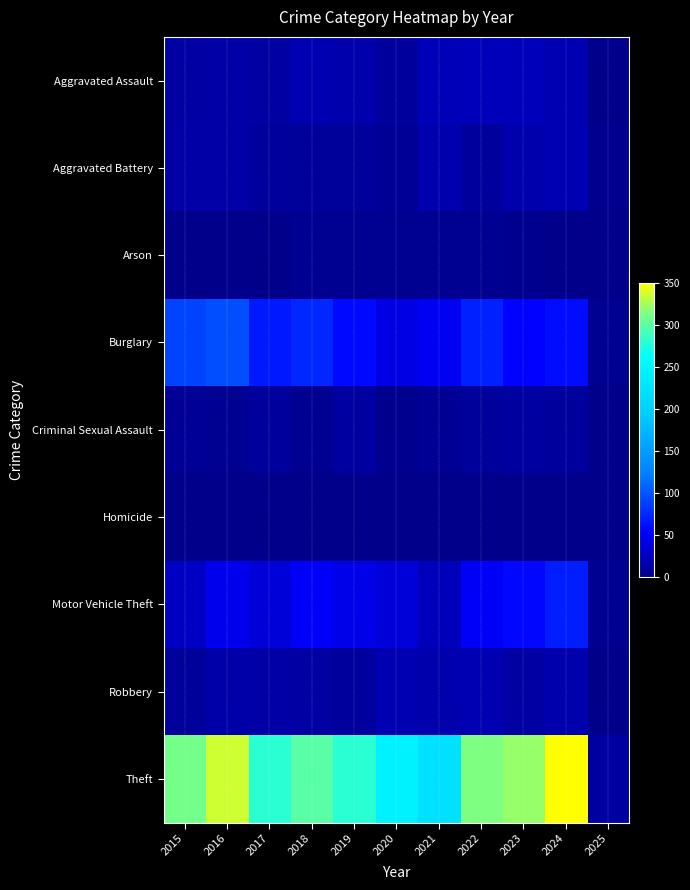

Which series has the widest spread of values?

Theft